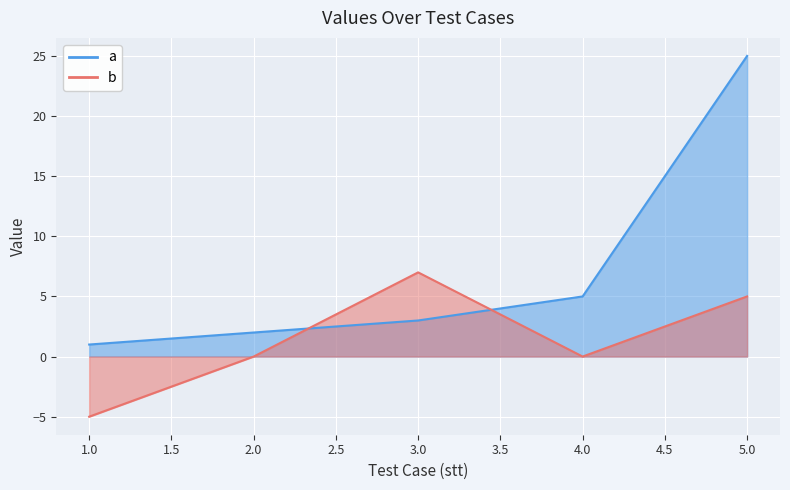

What is the spread (max minus min) of values at 4?

5